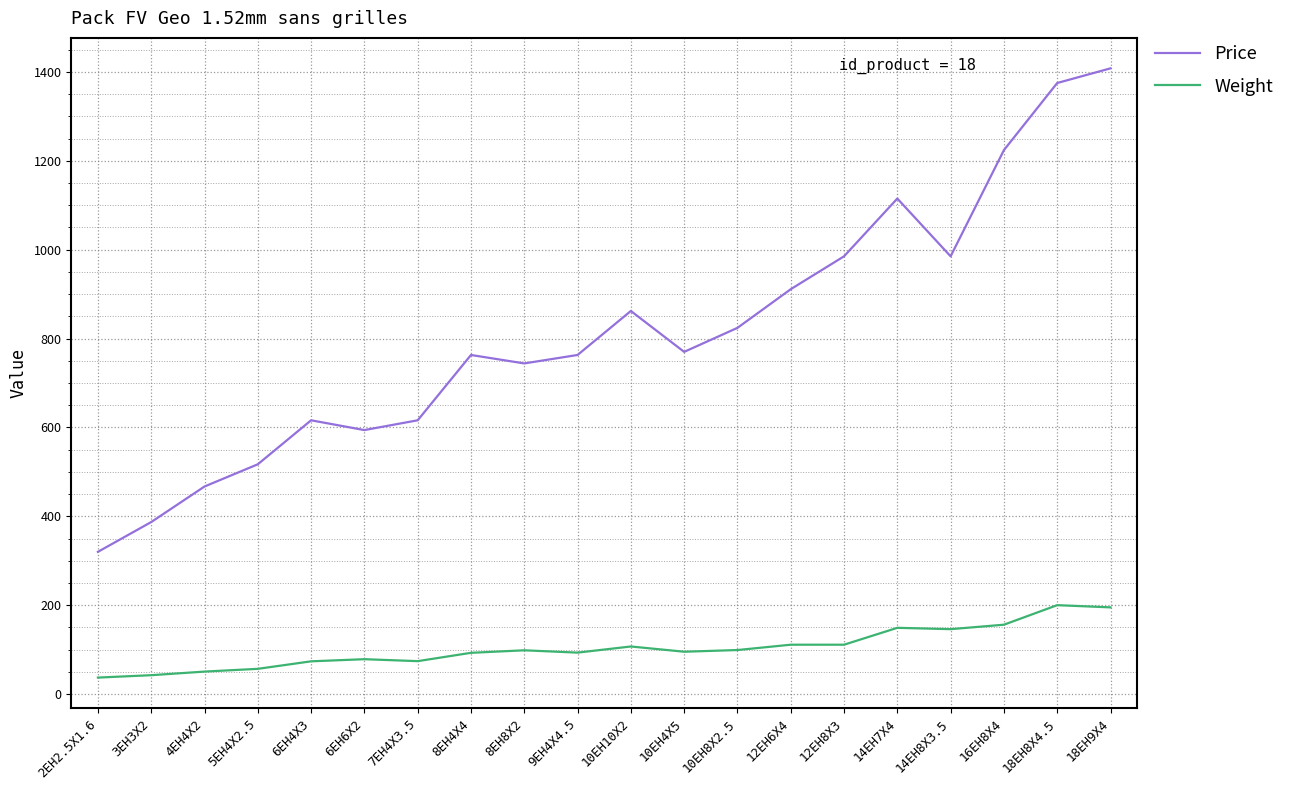

The Price series shows 467.0 at 4EH4X2. True or false?

True